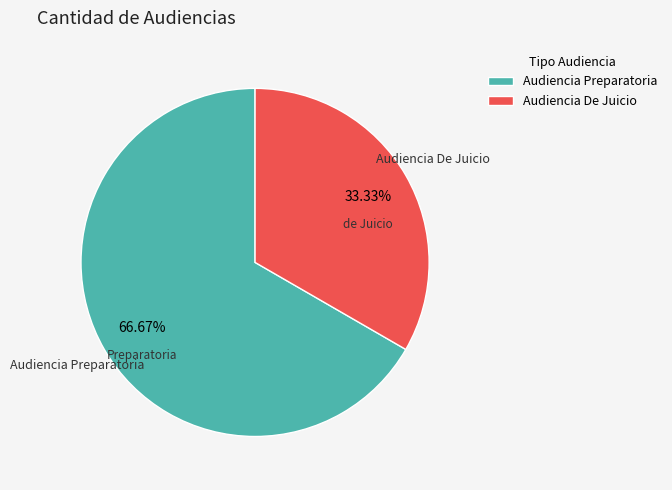

What portion of the pie excludes Audiencia Preparatoria?

33.3%